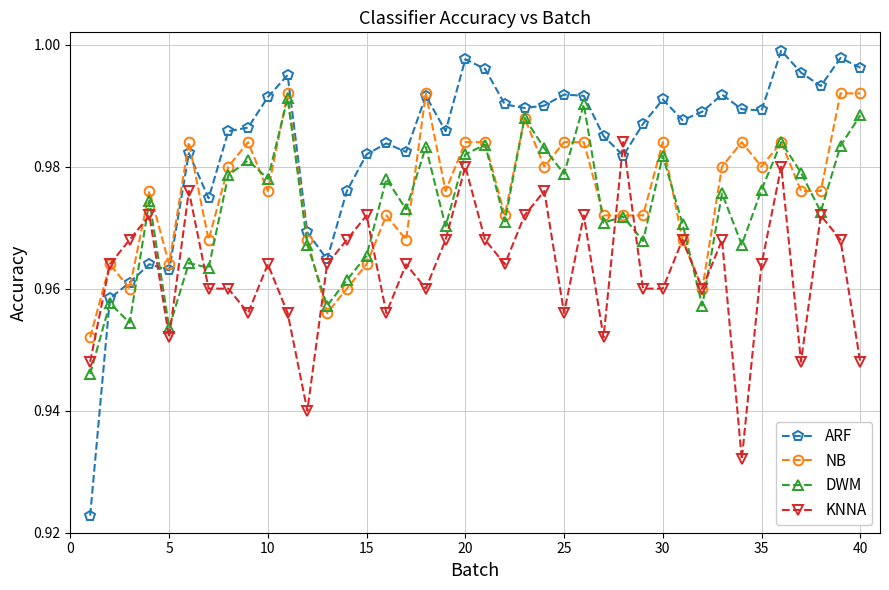

What is the difference between the maximum and minimum values in the ARF series?

0.1